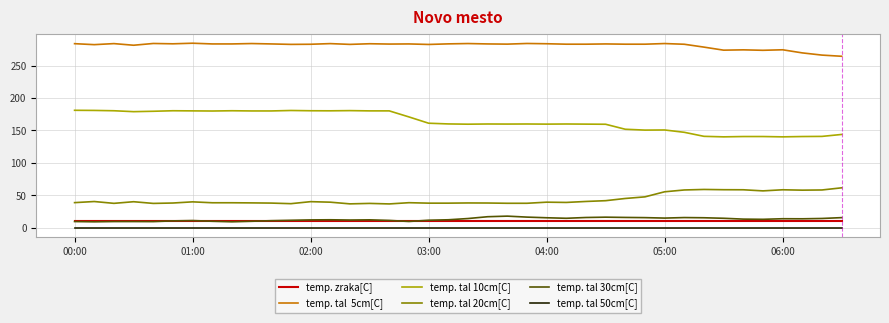

What is the greatest value displayed?

284.4